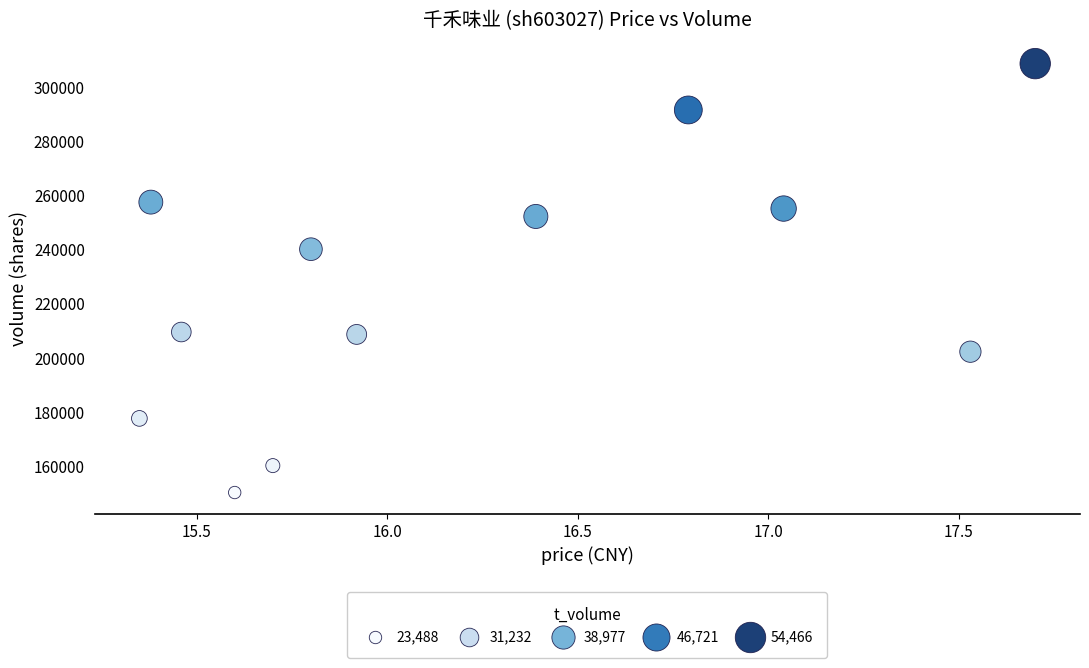

What Y value in the scatter plot is closest to 229377?

240031